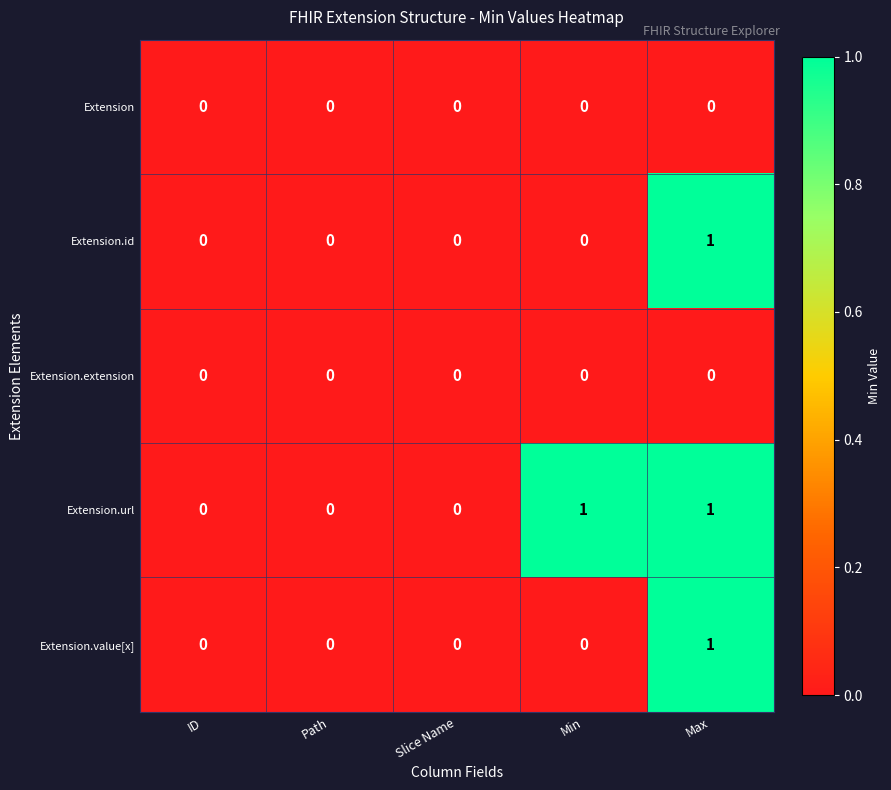

Count the number of categories in the chart.

5